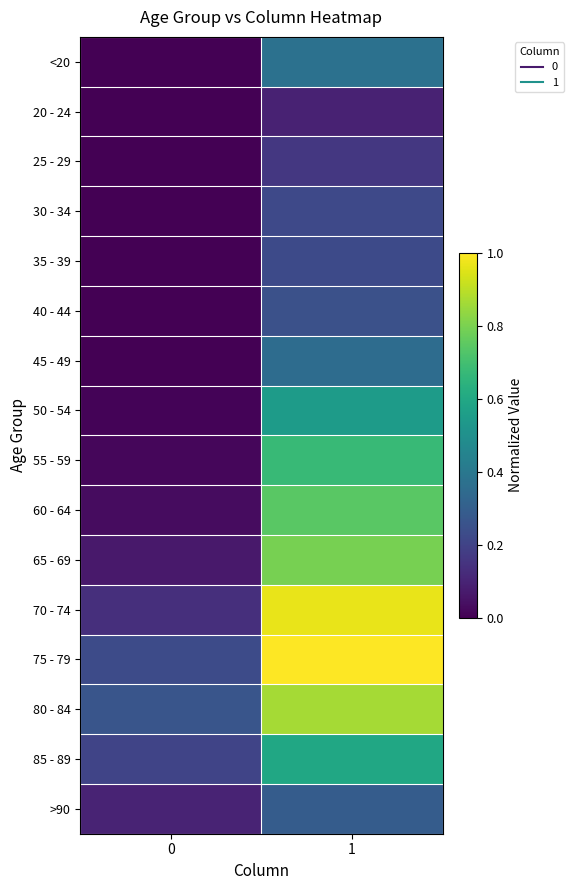

What is the difference between the highest and lowest values at 0?

0.3